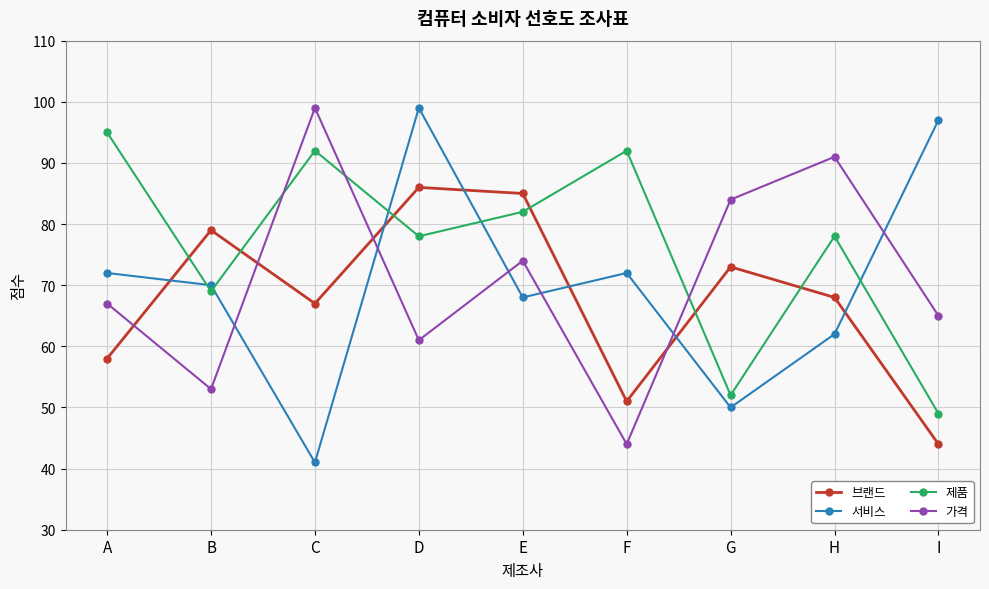

At which label is 가격 closest to 71?

E